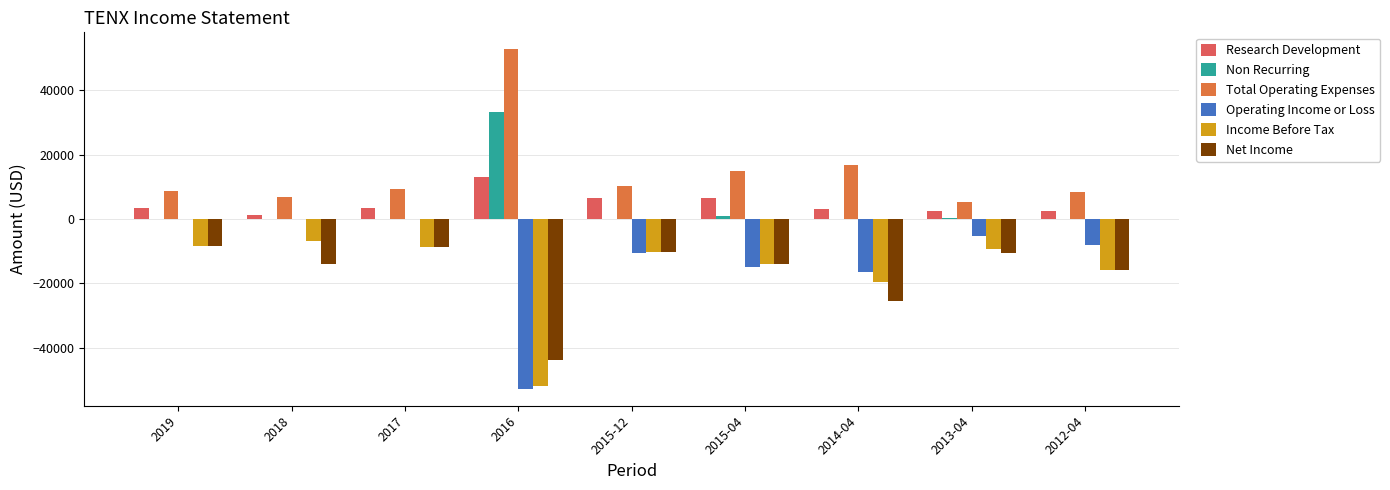

What is the total value across all series at 2013-04?

-17100